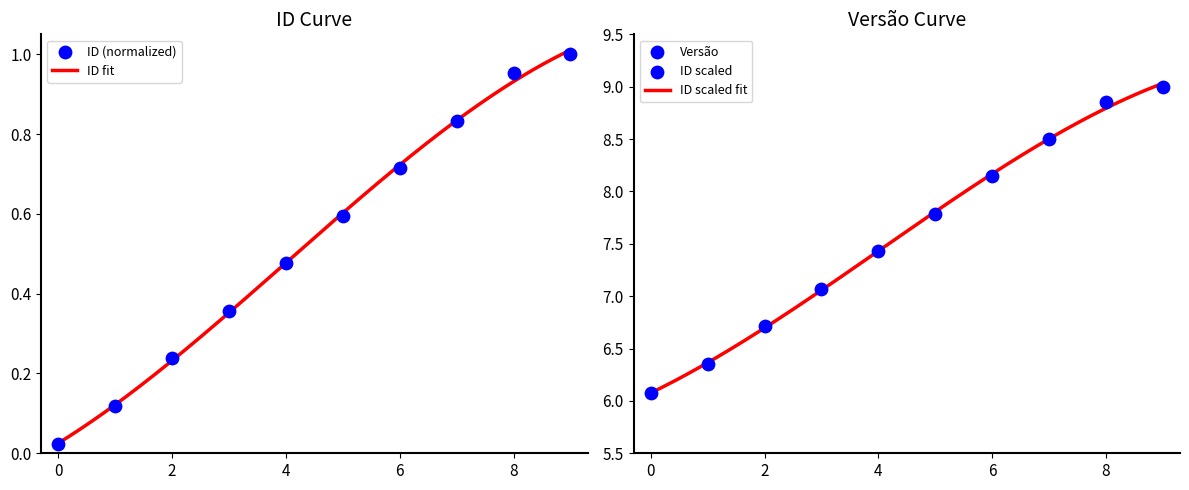

Between 5 and 1, which is larger?

5